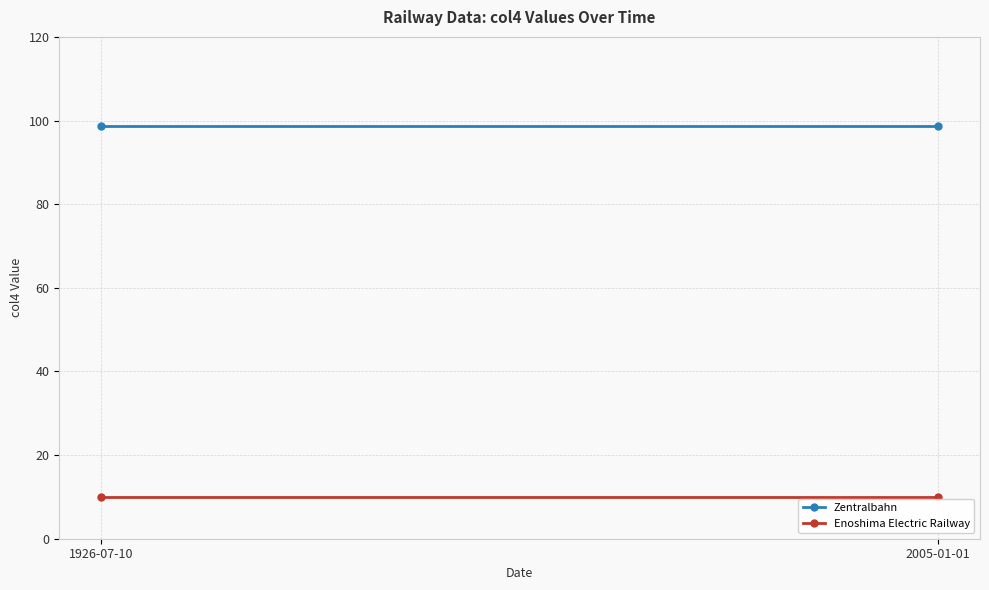

Reading right to left, list all the values displayed in this chart.

Zentralbahn: 2005-01-01=98.6	1926-07-10=98.6
Enoshima Electric Railway: 2005-01-01=10.0	1926-07-10=10.0